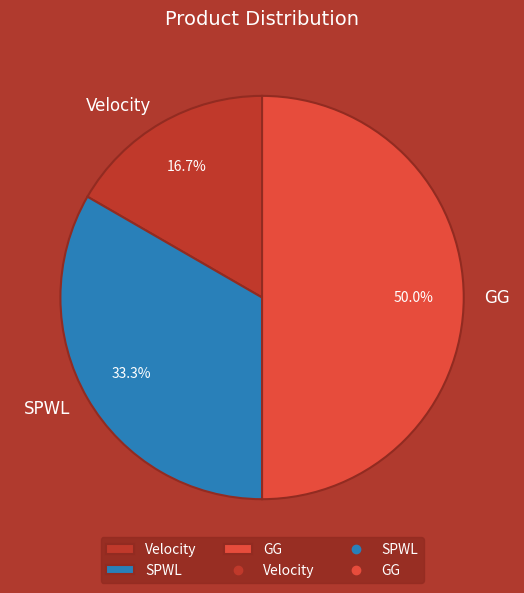

Which category has the smallest portion of the pie?

Velocity